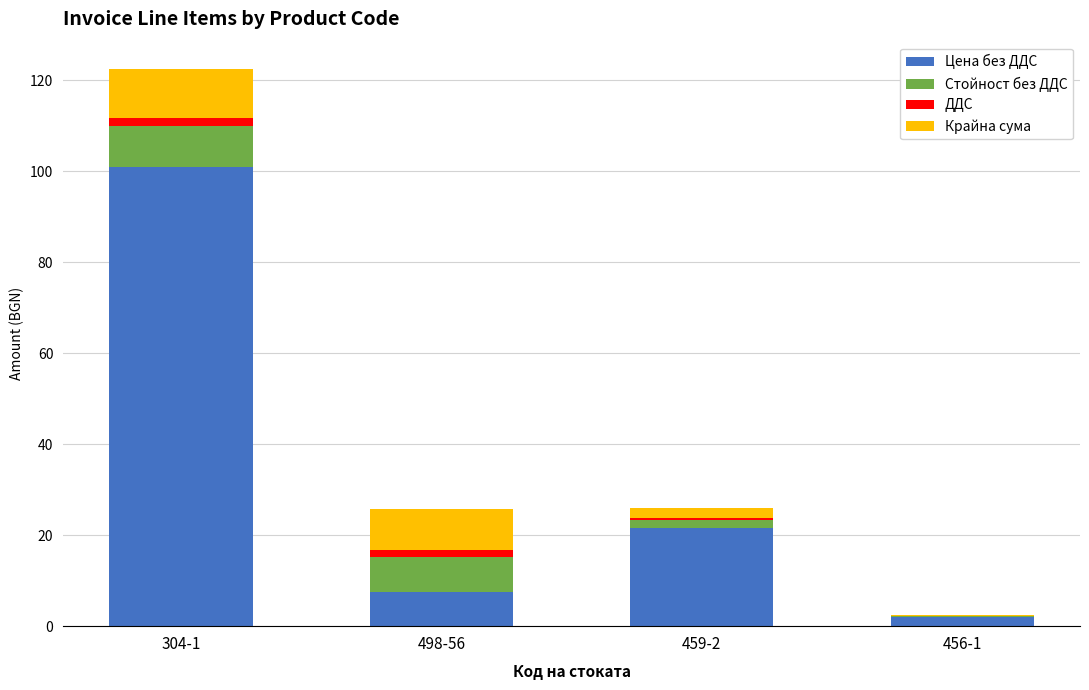

At which category is the sum across all series the highest?

304-1